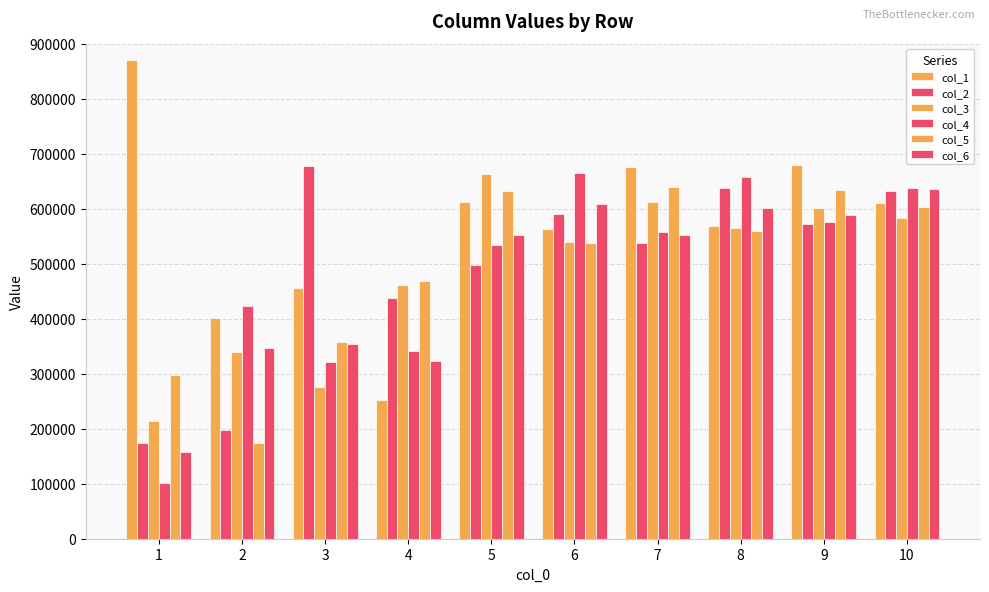

How many bars are there in each group?

6